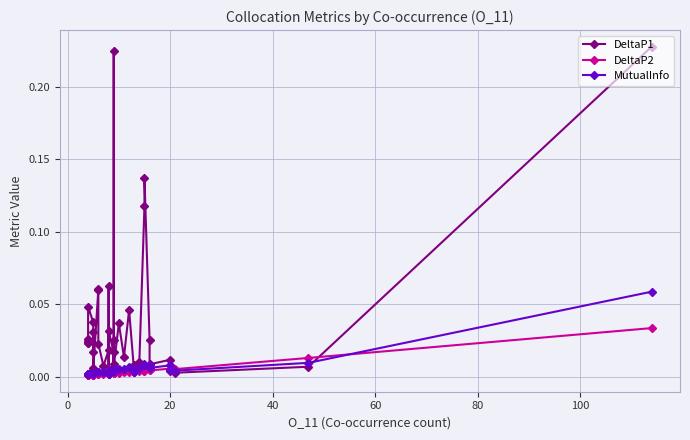

Is it true that MutualInfo equals 0.0 at 32?

False